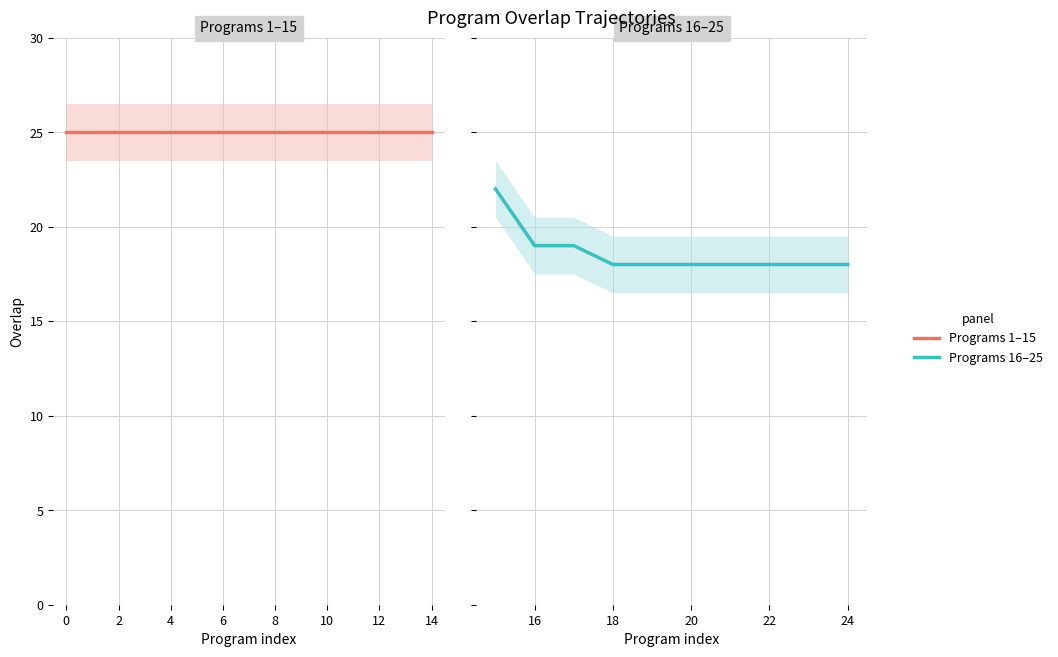

What is the value of the 14th point from the left?

25